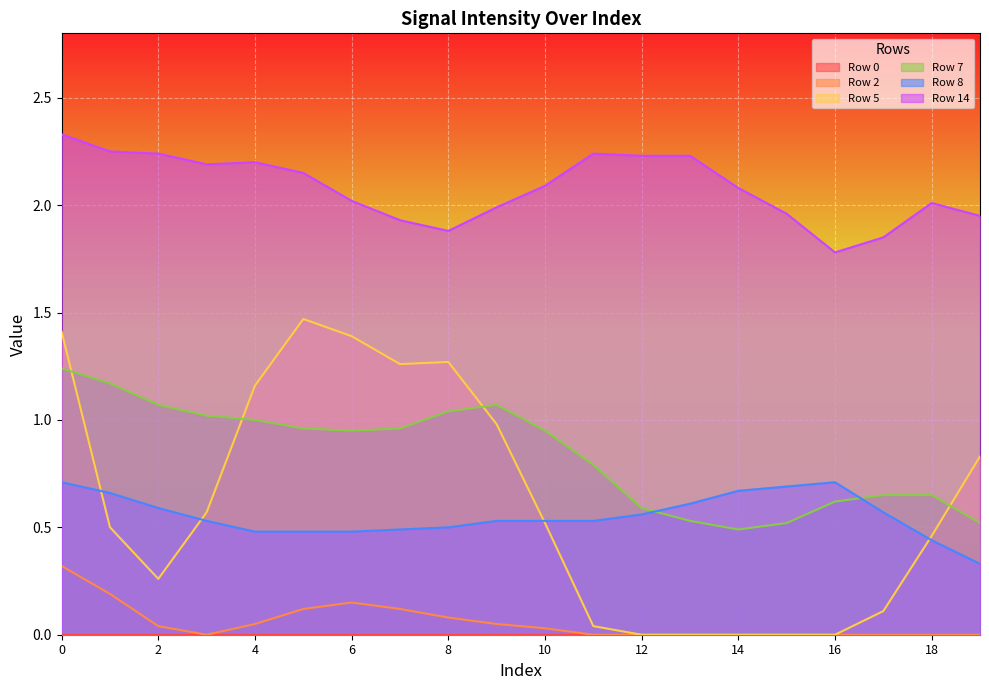

The value of Row 8 at 8 is 0.3. True or false?

False